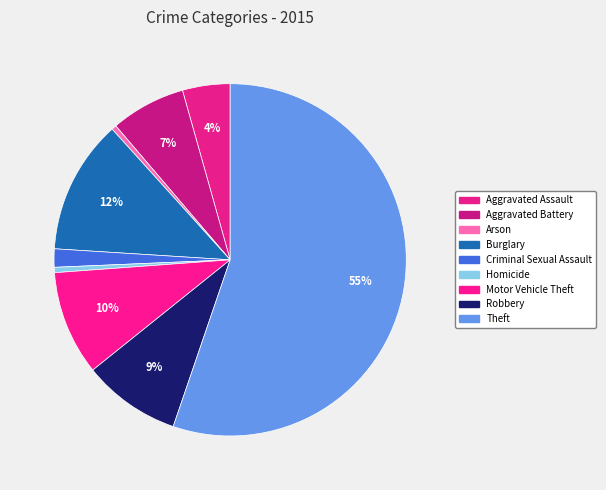

What is the largest slice in the pie chart?

Theft